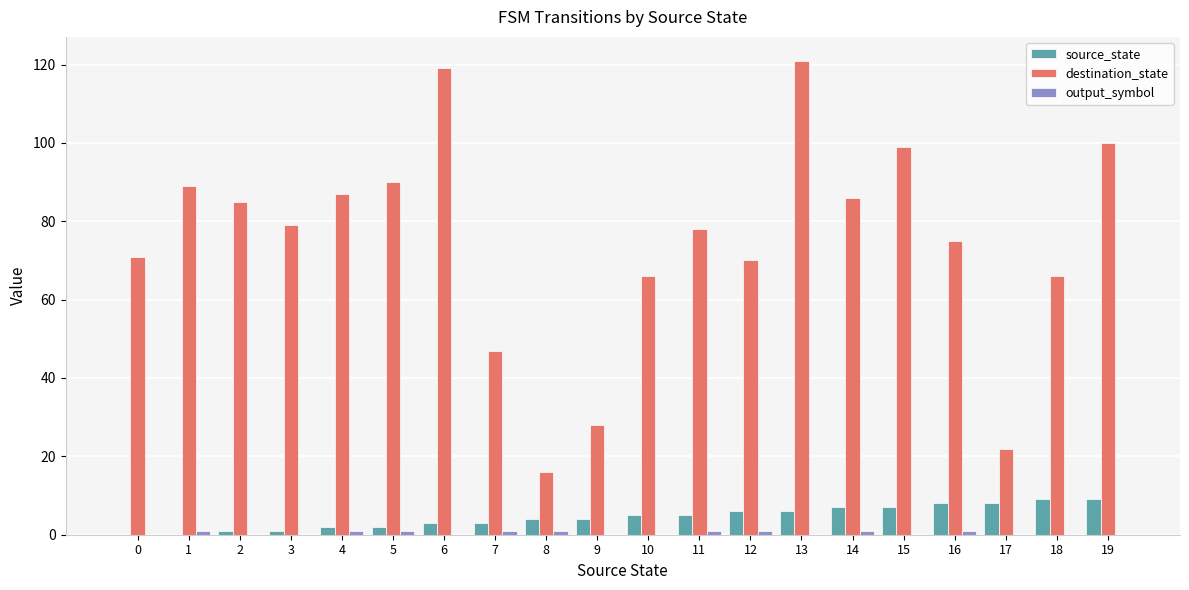

Which series changed the most between 0 and 13?

destination_state